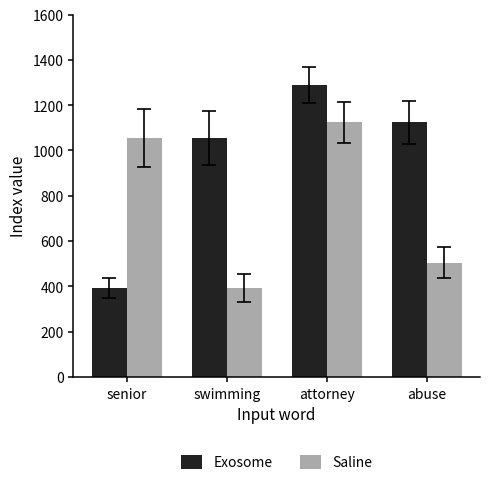

What is the value of the Exosome bar at the 3rd from the left?

1290